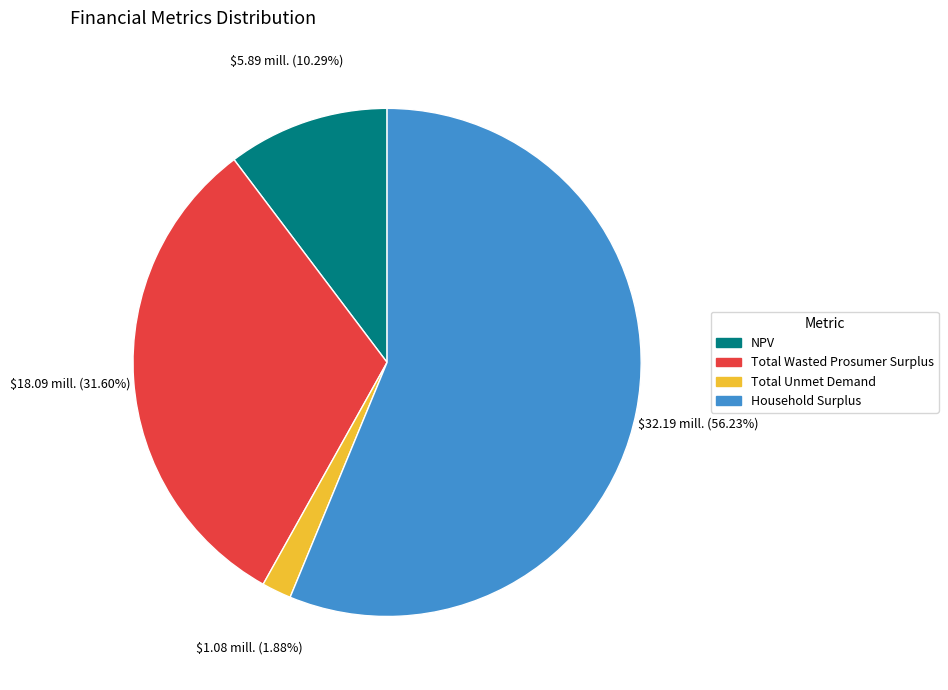

True or false: NPV accounts for 22% of the total.

False